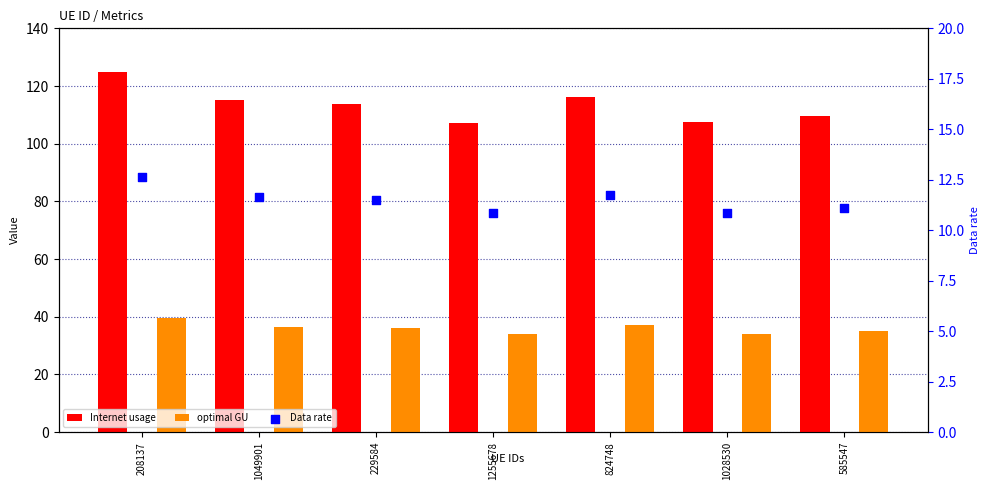

Which series has the largest total across all categories?

Internet usage